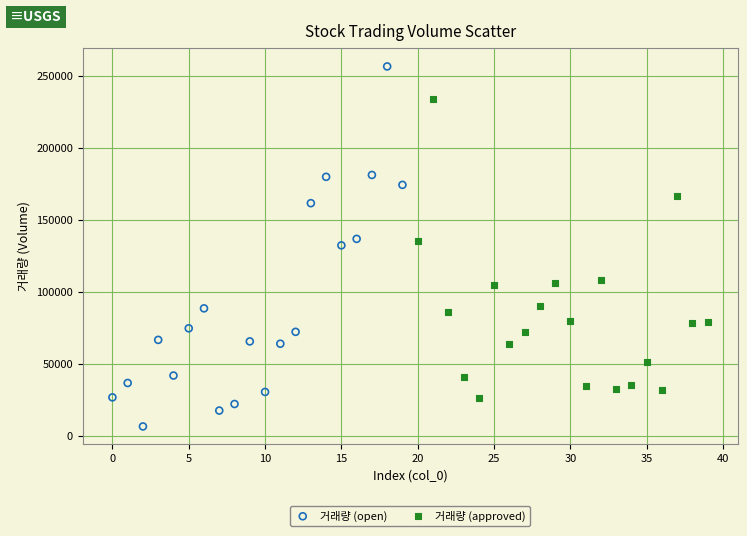

Which series has the widest spread of Y values?

거래량 (open)